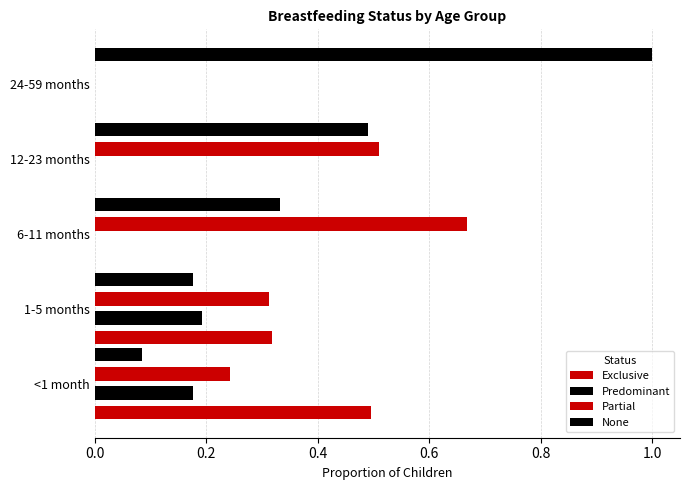

Count the number of data series in this chart.

4